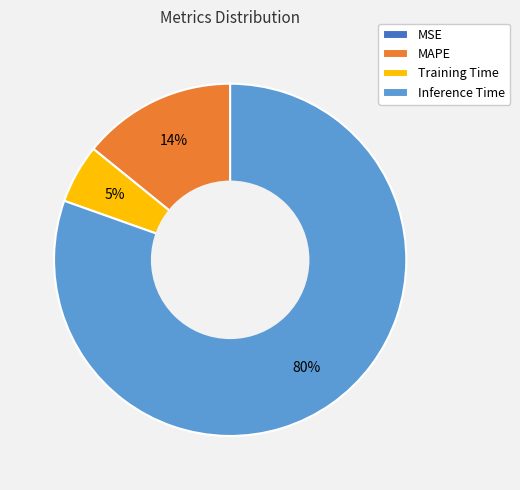

Which category has the biggest portion of the pie?

Inference Time